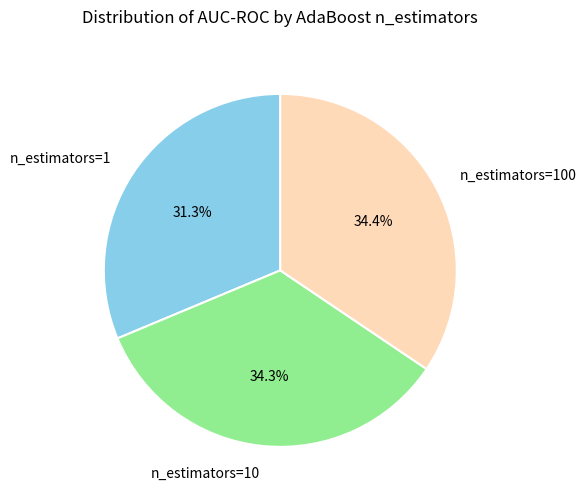

What is the smallest slice in the pie chart?

n_estimators=1